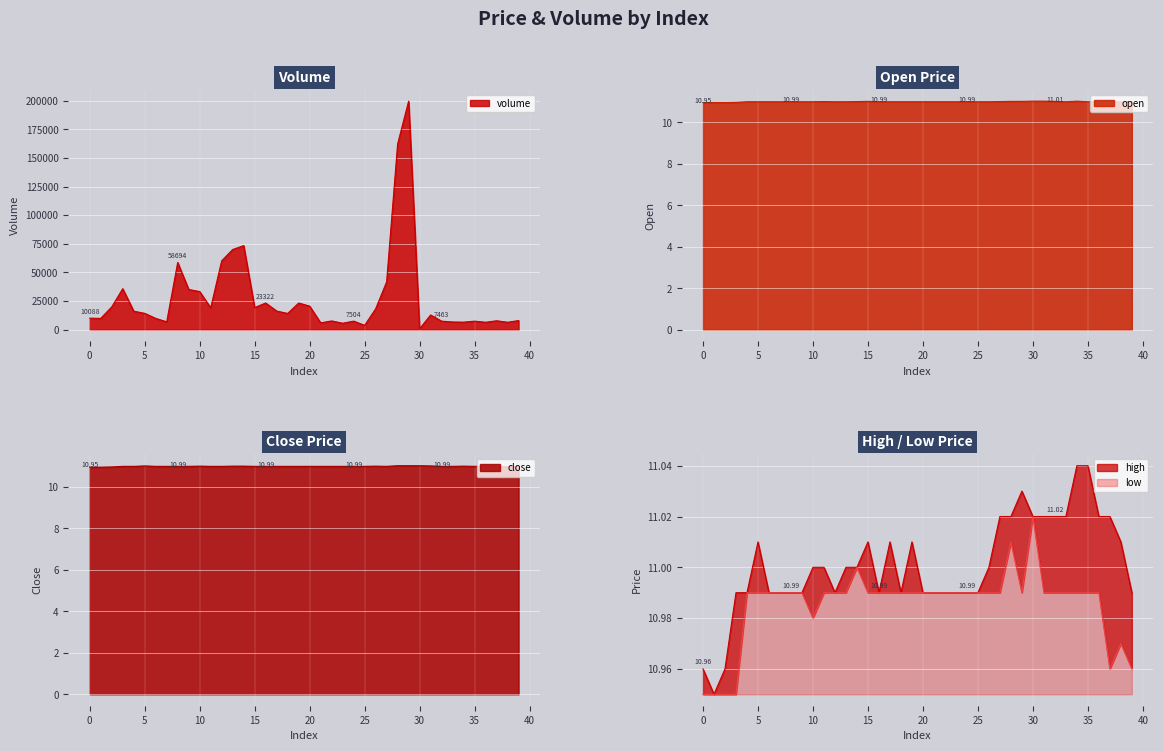

How many data points in high are less than 11?

19